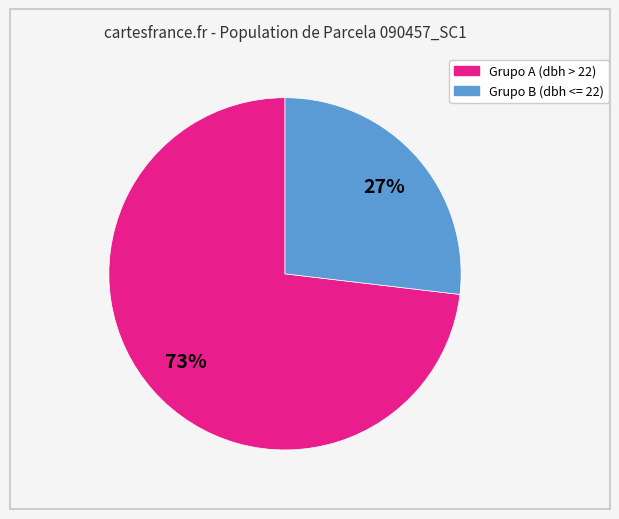

Is there a majority slice in this chart?

Yes